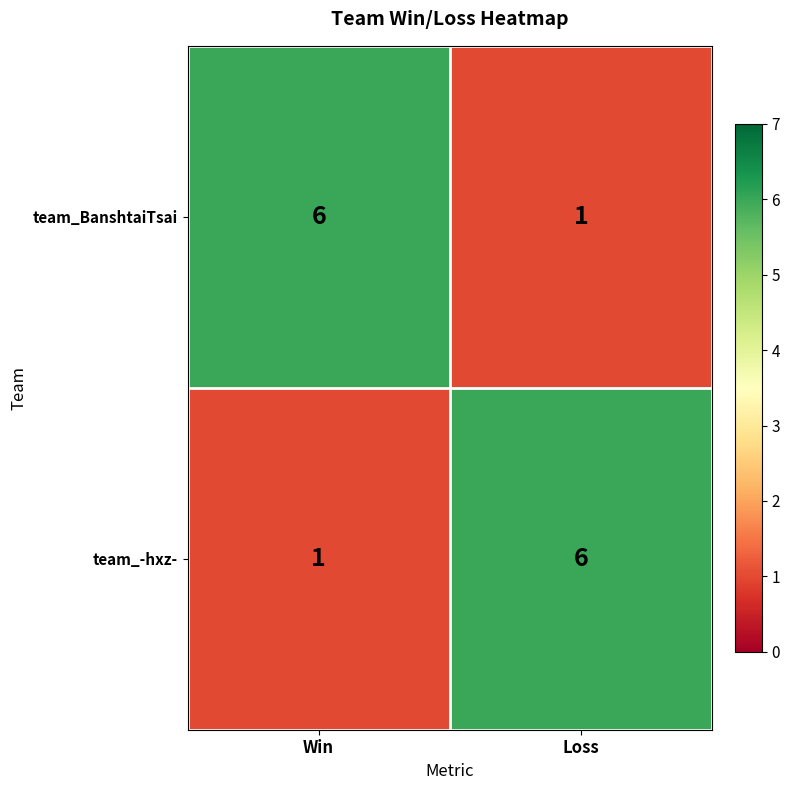

What value does the team_BanshtaiTsai series have at Win?

6